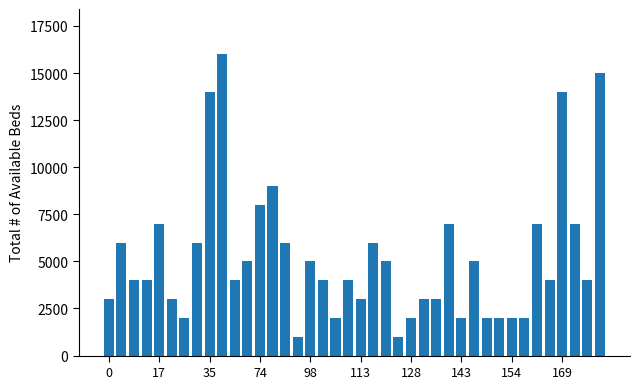

What is the average value?

5225